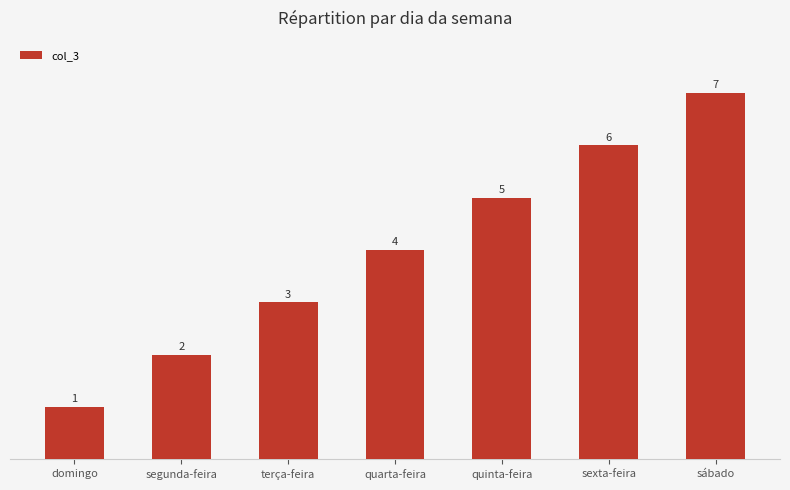

Which has a higher value, quinta-feira or sexta-feira?

sexta-feira